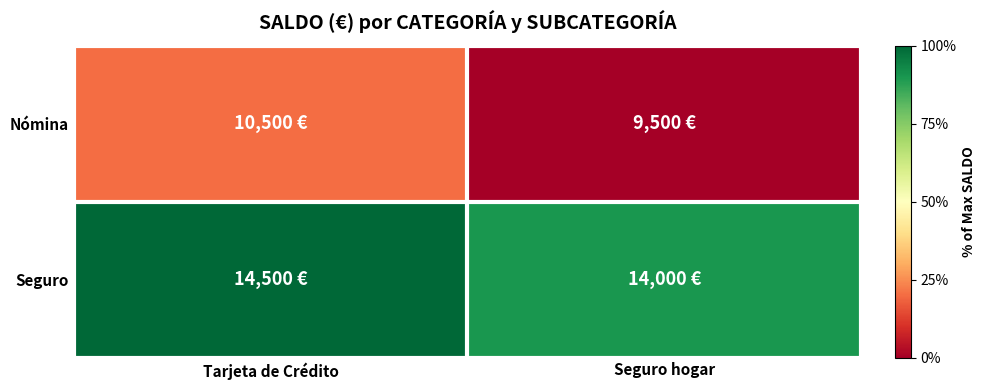

Which series has the largest total across all categories?

Seguro